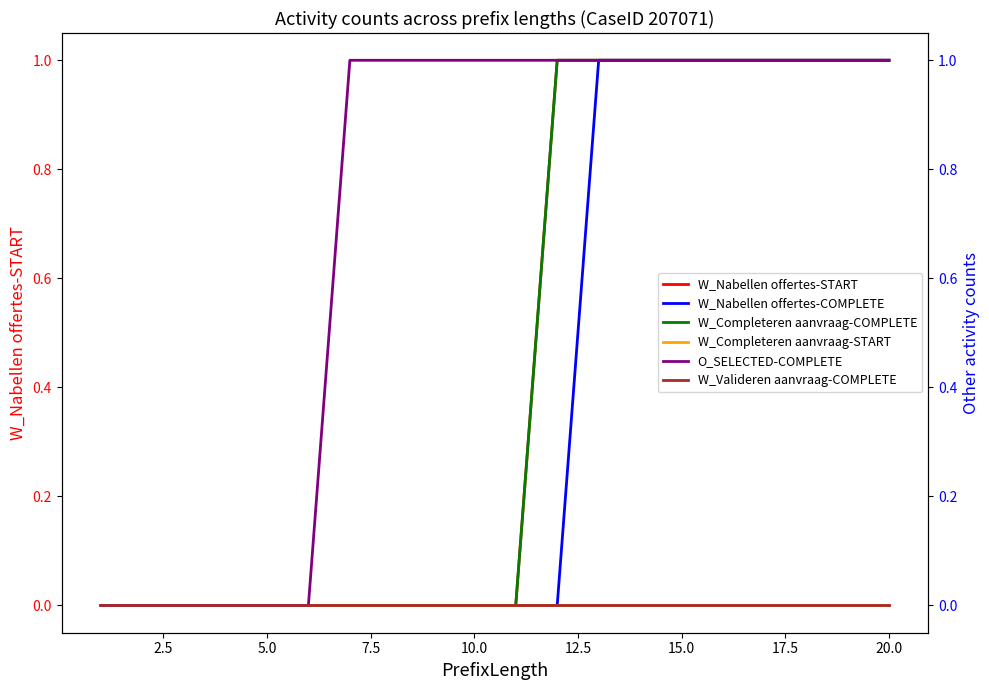

Does the chart display data point markers on the line(s)?

No